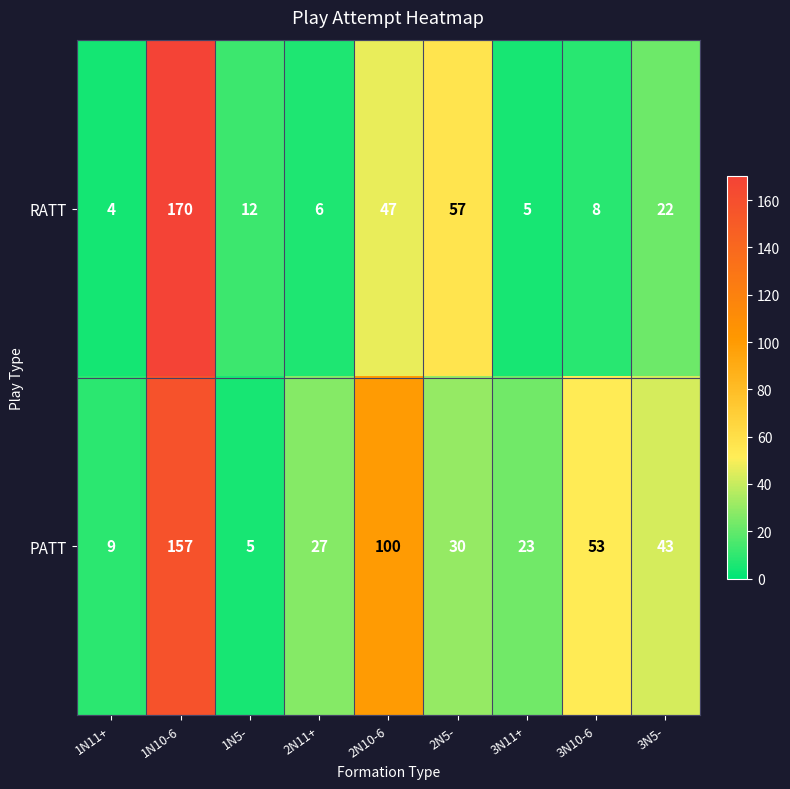

What is the difference between the RATT values at 2N5- and 3N11+?

52